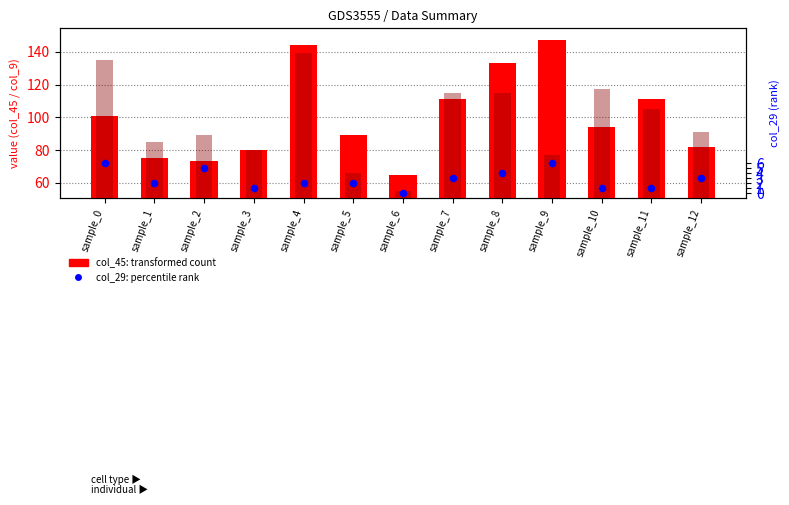

At which category is the sum across all series the highest?

sample_4